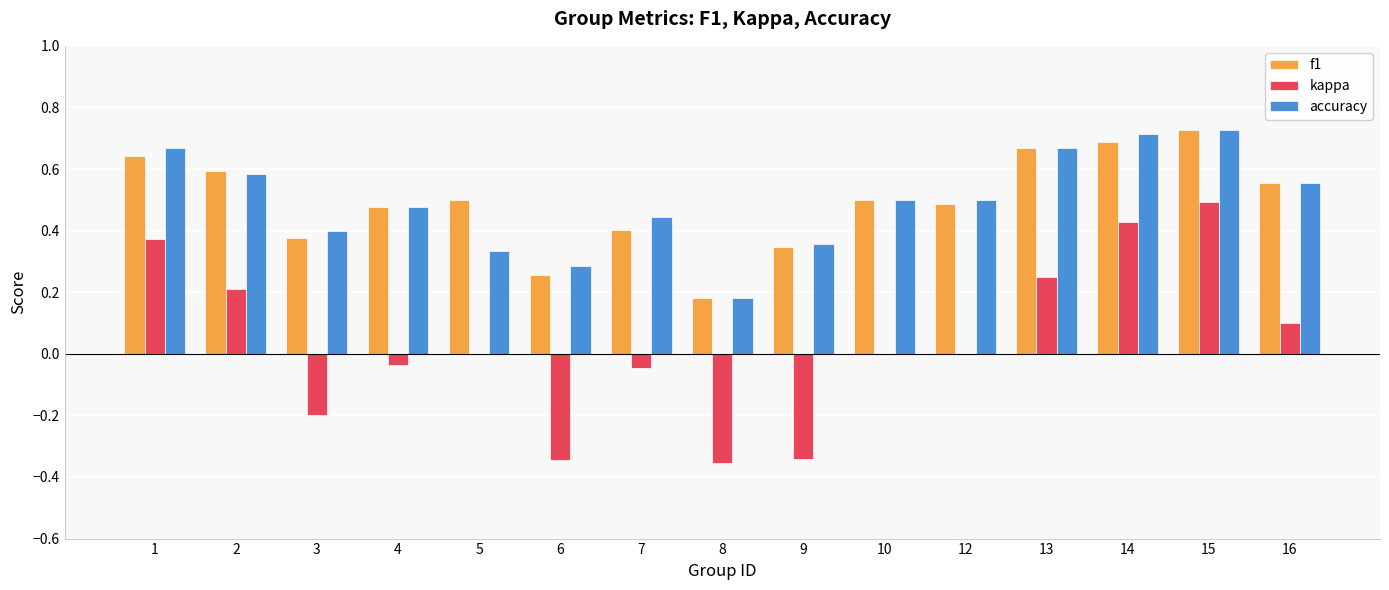

What is the sum of the accuracy values at 13 and 5?

1.0